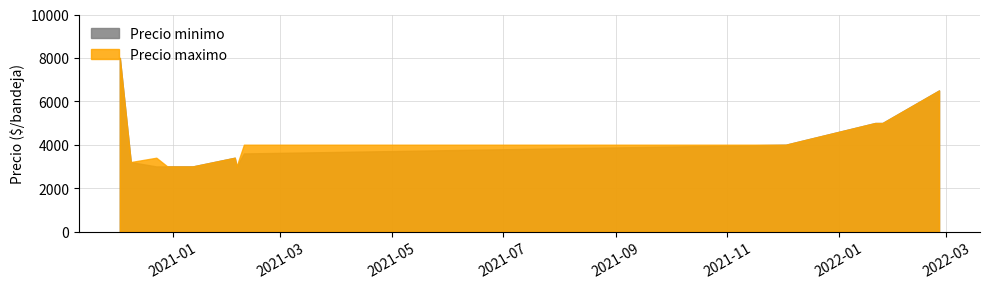

True or false: Precio minimo and Precio maximo intersect in this chart.

False